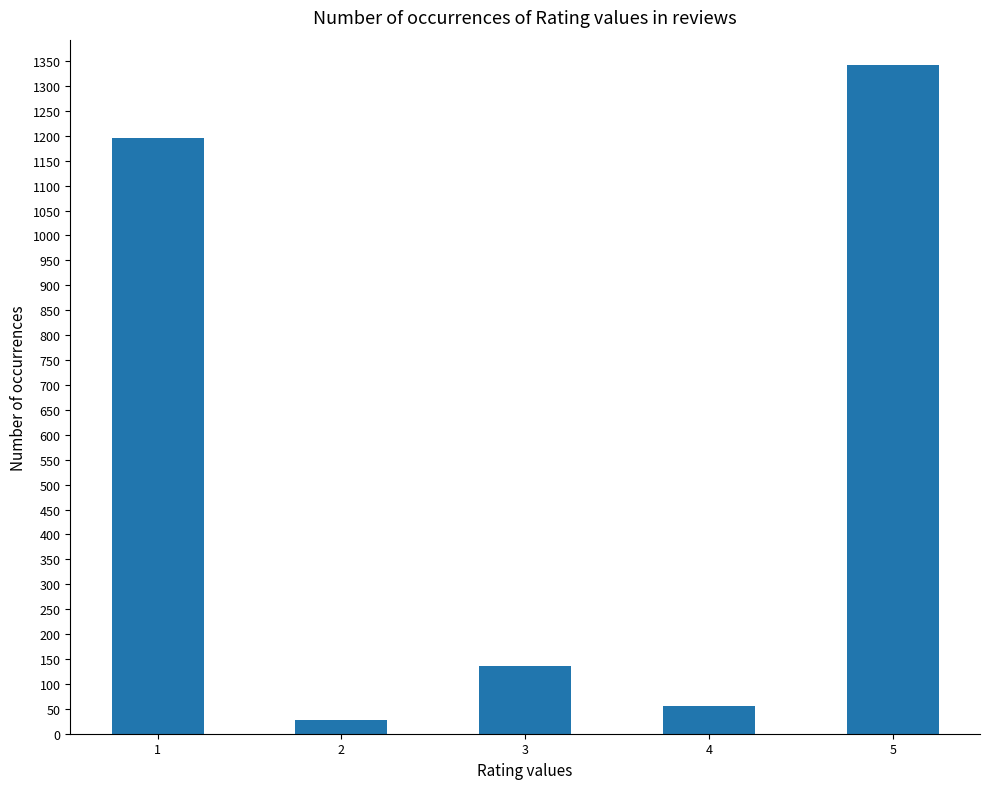

Is it true that the value at 1 is 507?

False